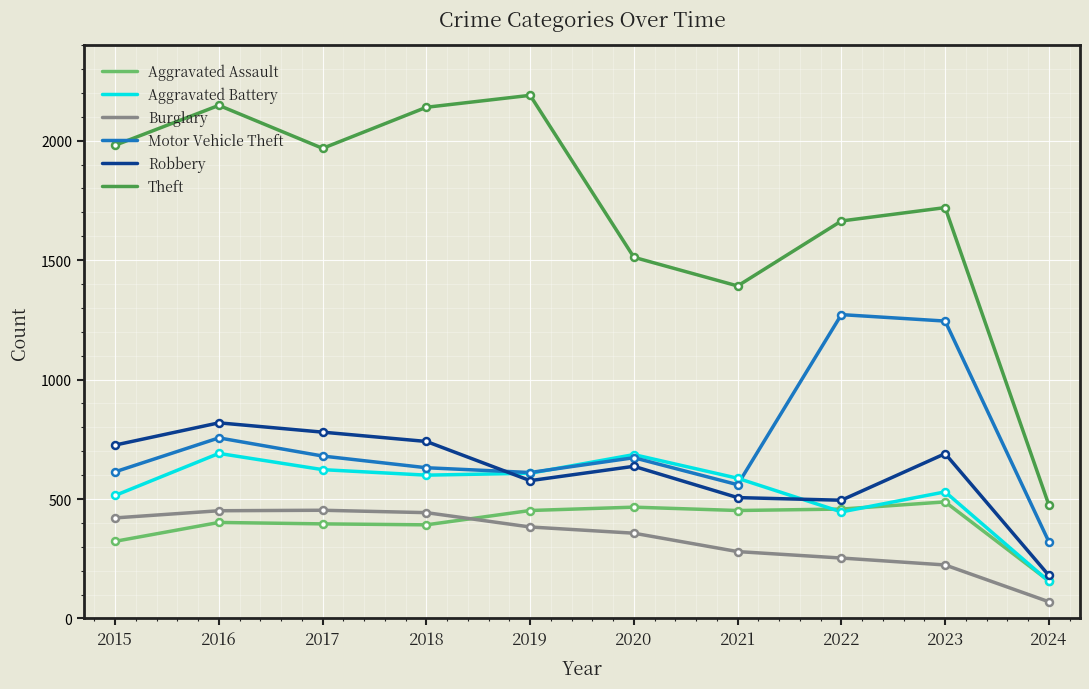

Does the chart display data point markers on the line(s)?

No